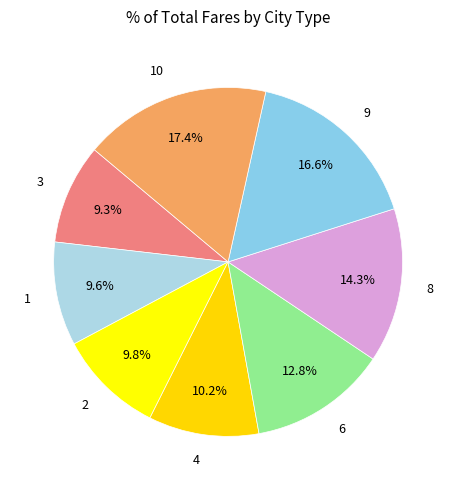

Does any single category account for the majority?

No